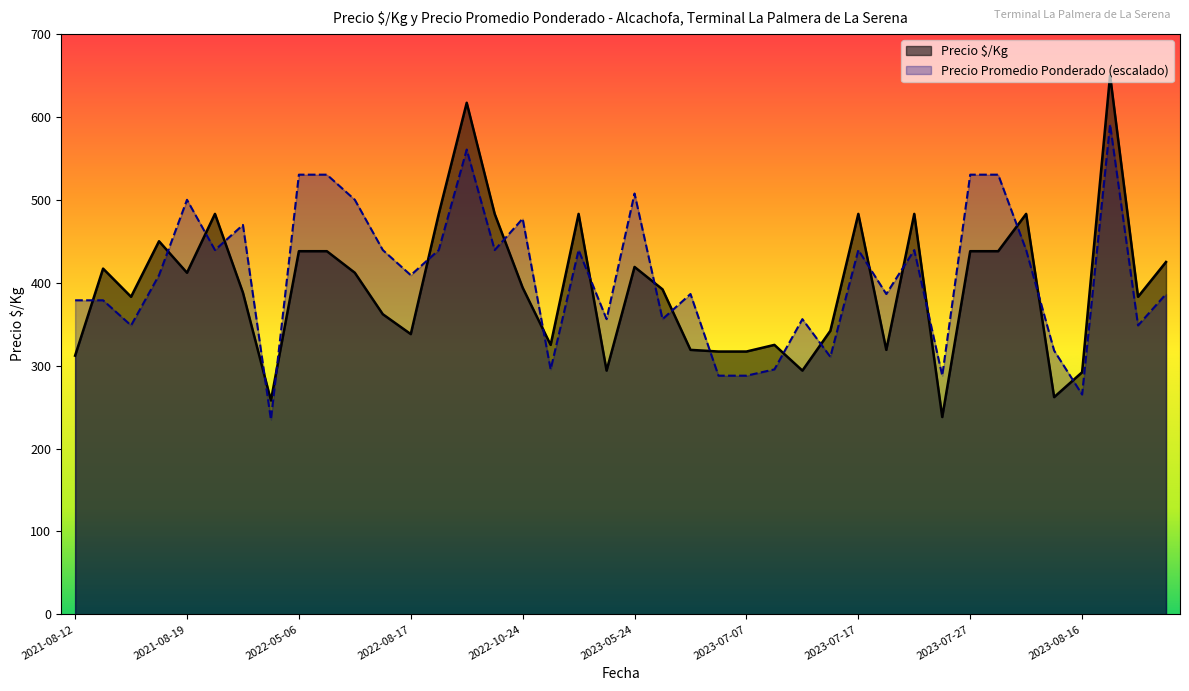

What is the difference between the maximum and minimum values in the Precio $/Kg series?

412.0